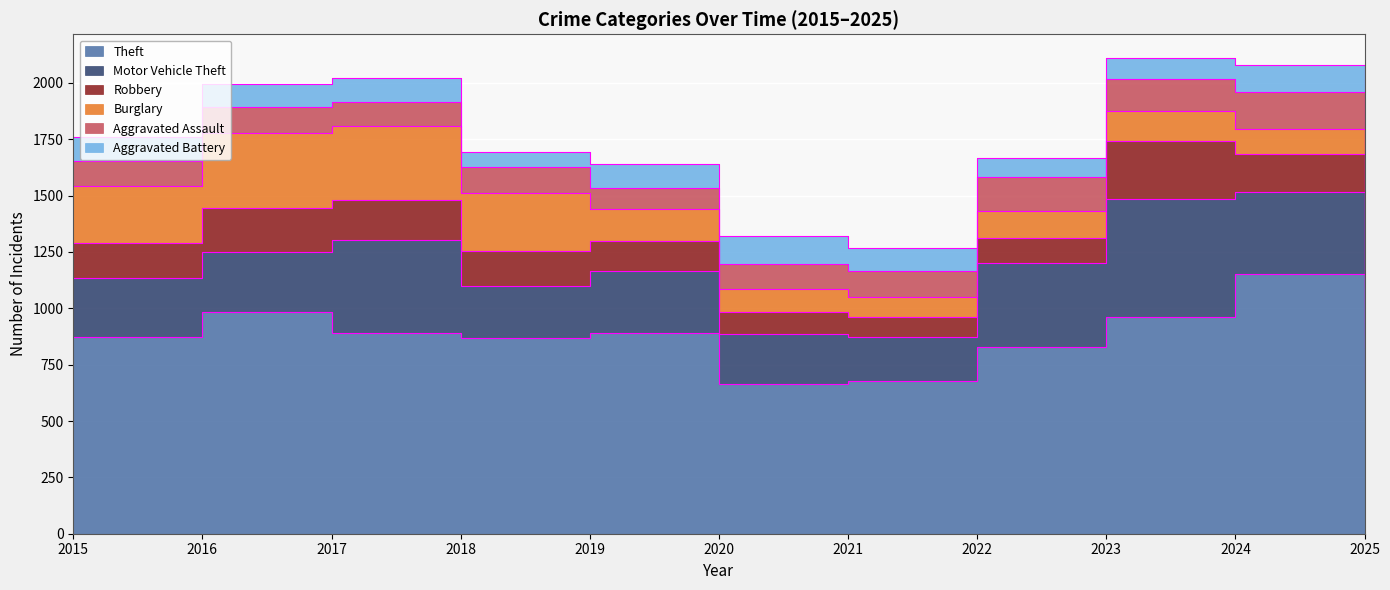

How many lines are shown in the chart?

6